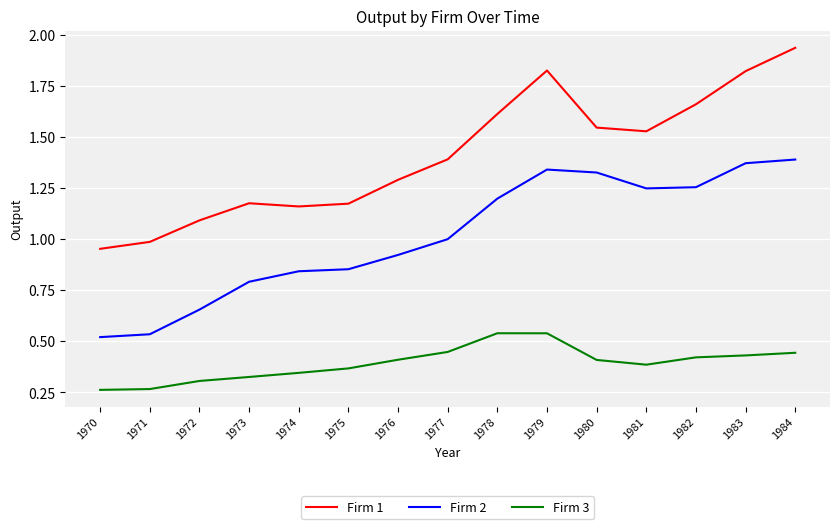

Which series changed the most between 1979 and 1982?

Firm 1